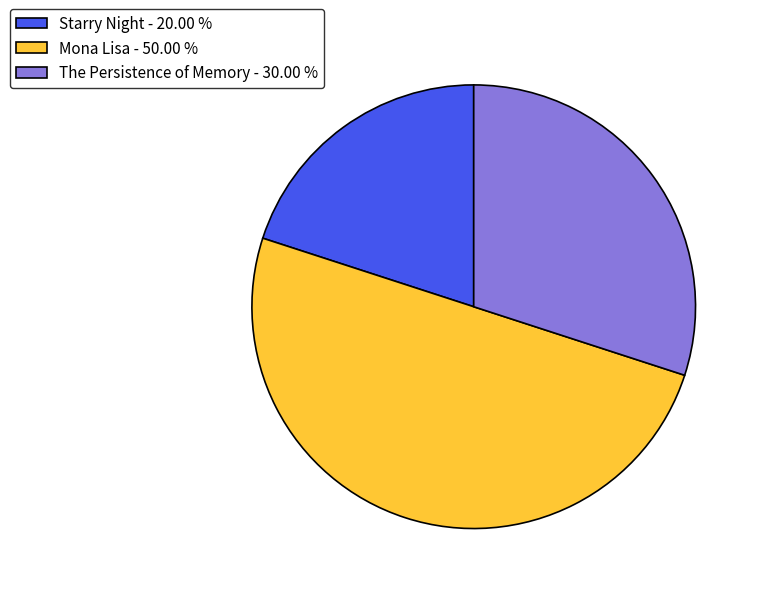

Which has a higher value, Starry Night - 20.00 % or Mona Lisa - 50.00 %?

Mona Lisa - 50.00 %